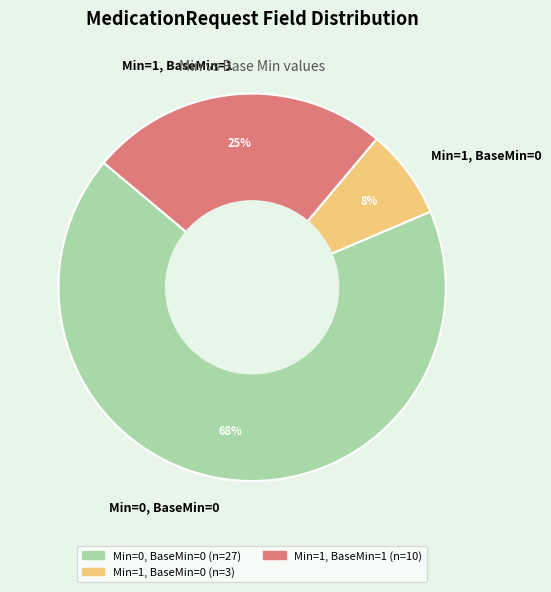

To the nearest percent, what is the difference between the Min=0, BaseMin=0 and Min=1, BaseMin=1 slice percentages?

42%